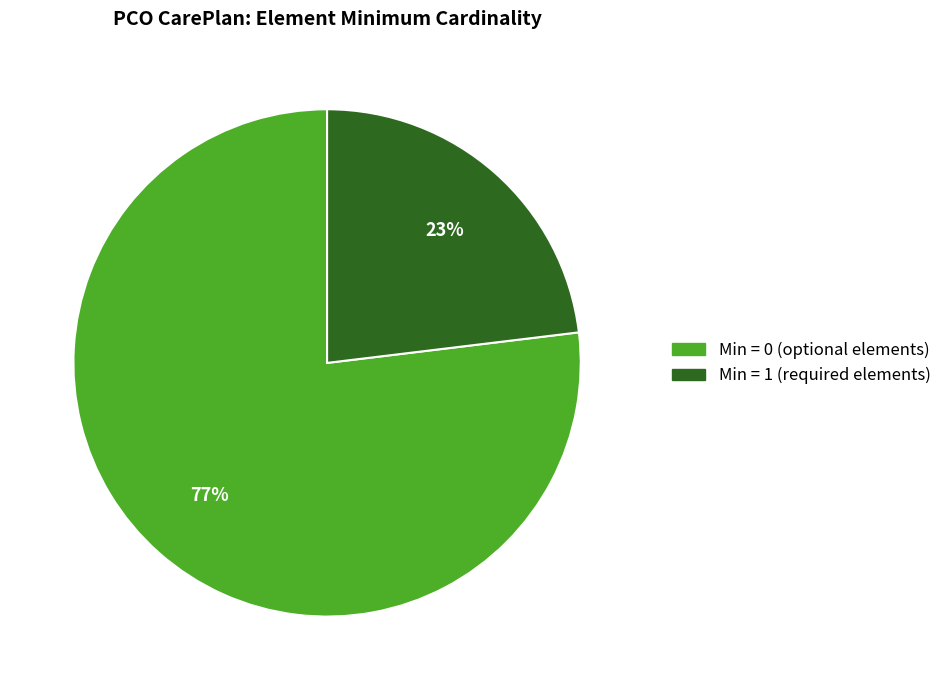

To the nearest percent, what is the average slice percentage?

50%